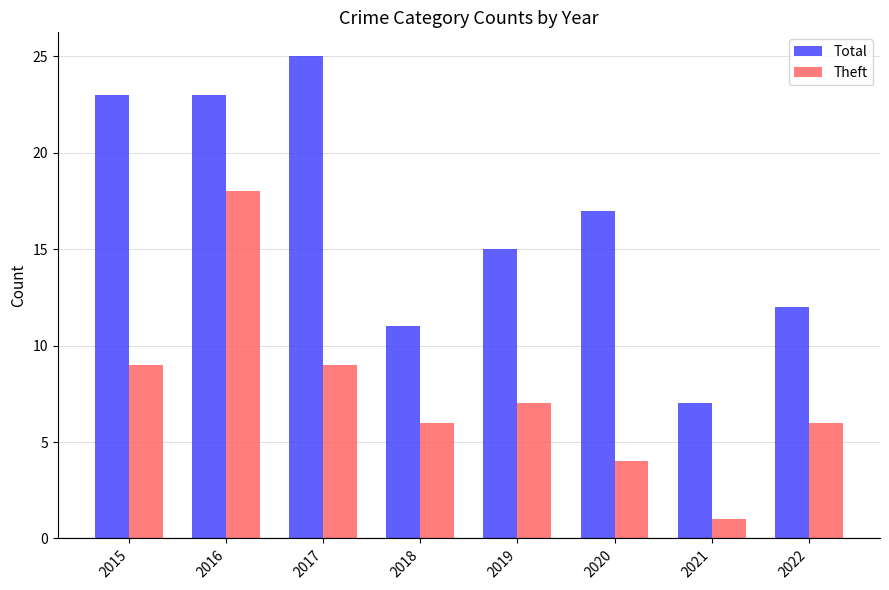

List the series in order of their peak value, lowest first.

Theft, Total